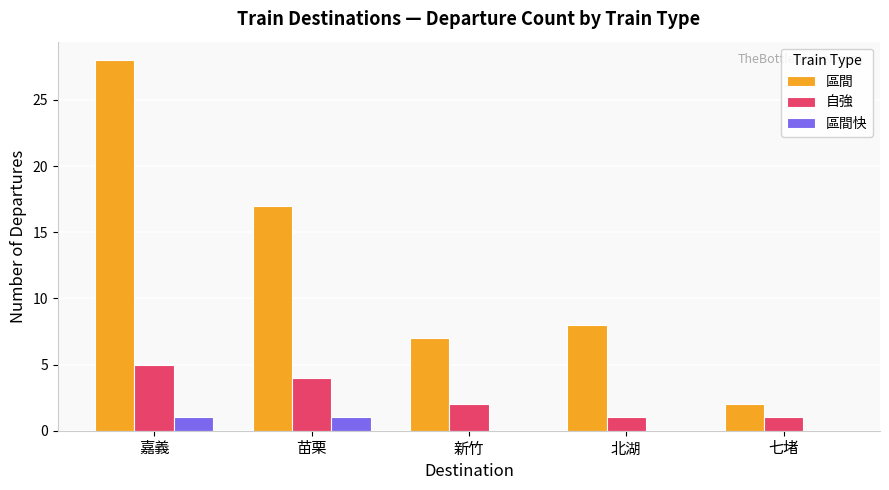

What are all the series names shown in the legend?

區間, 自強, 區間快